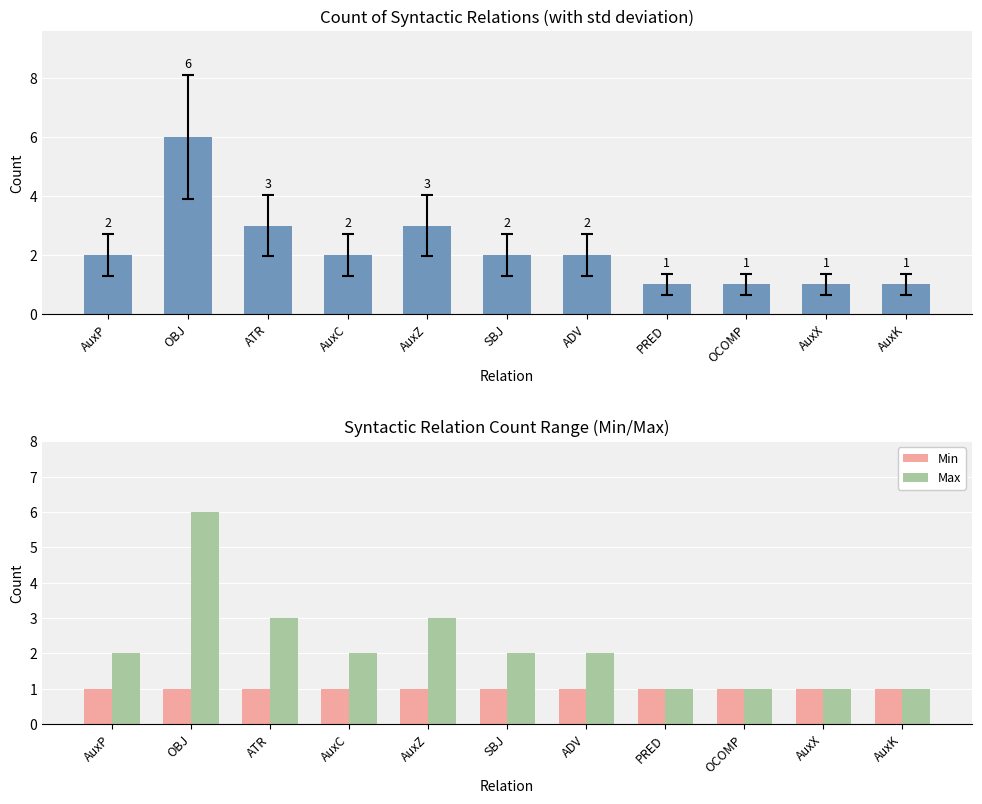

At which category is the sum across all series the highest?

OBJ